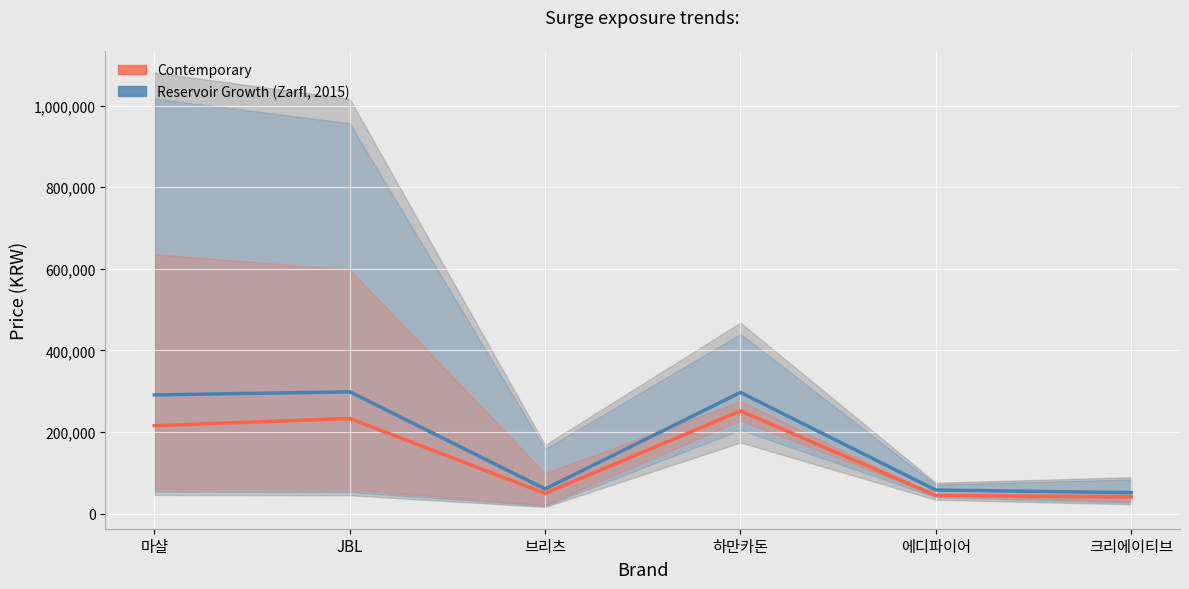

The value of Reservoir Growth (Zarfl, 2015) at 에디파이어 is 86454.7. True or false?

False